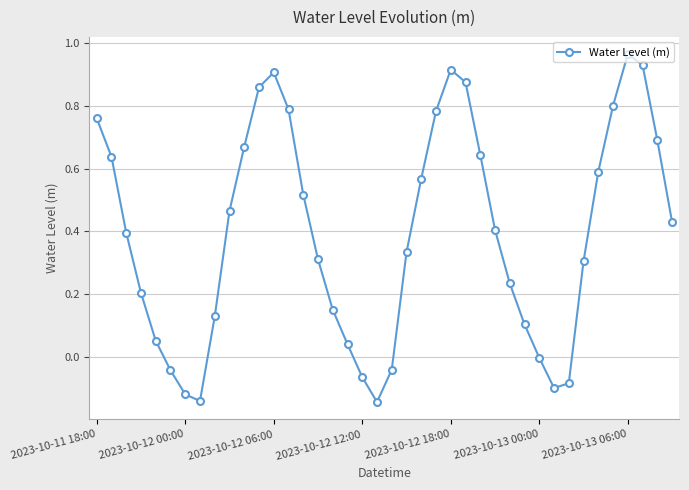

What is the sum of all values?

15.7